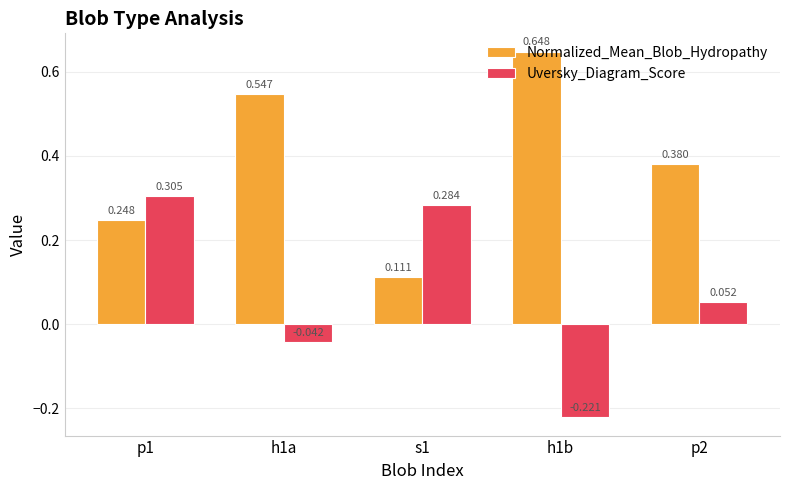

Between s1 and h1b, which series saw the biggest shift?

Normalized_Mean_Blob_Hydropathy